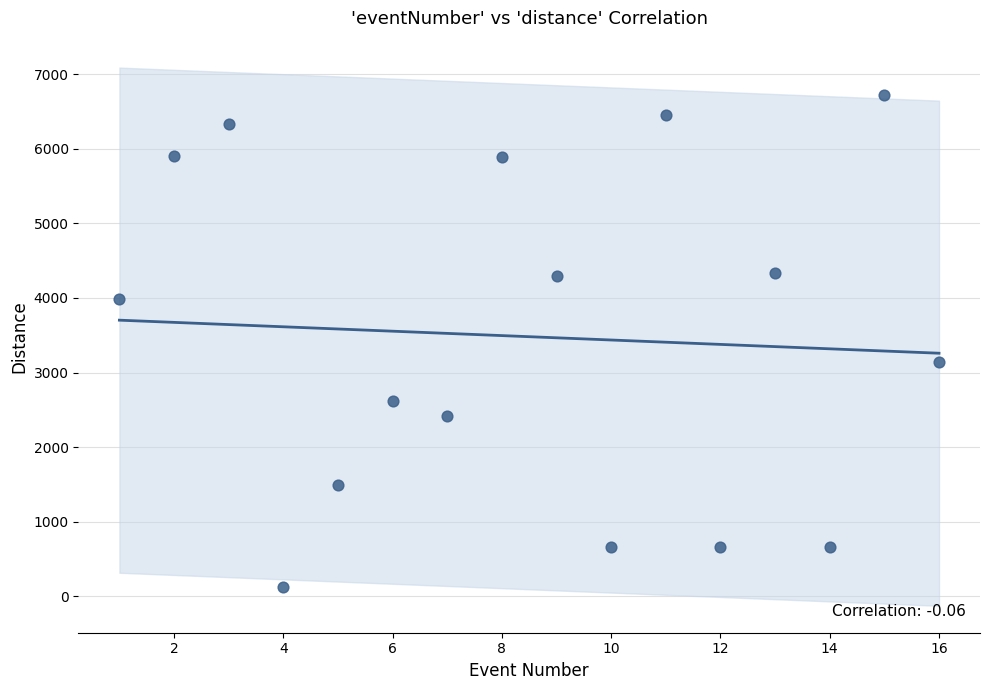

What Y value in the scatter plot is closest to 3424?

3137